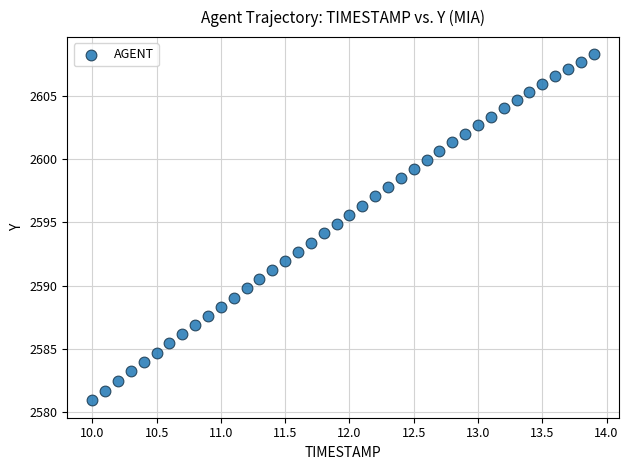

What is the range of Y values (max minus min)?

27.4